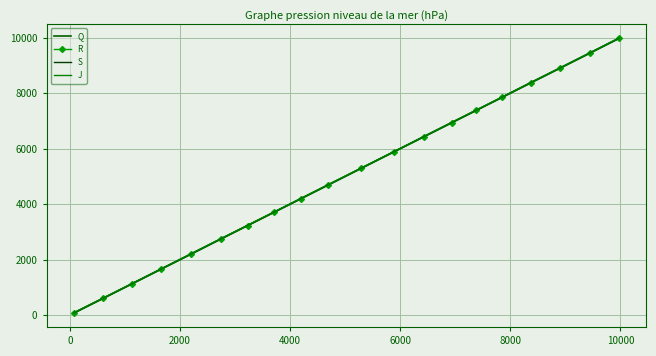

What is the greatest value displayed?

9992